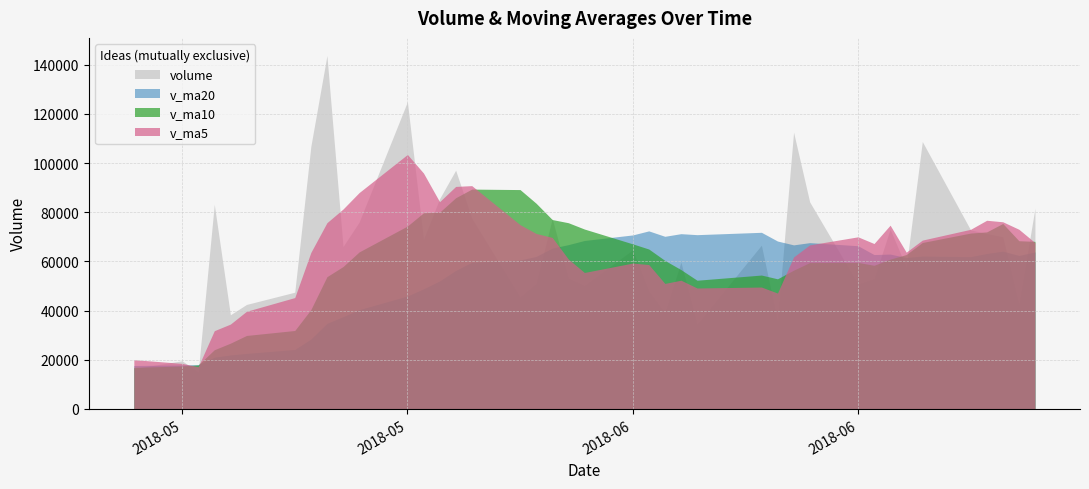

True or false: volume and v_ma10 cross at least once.

True